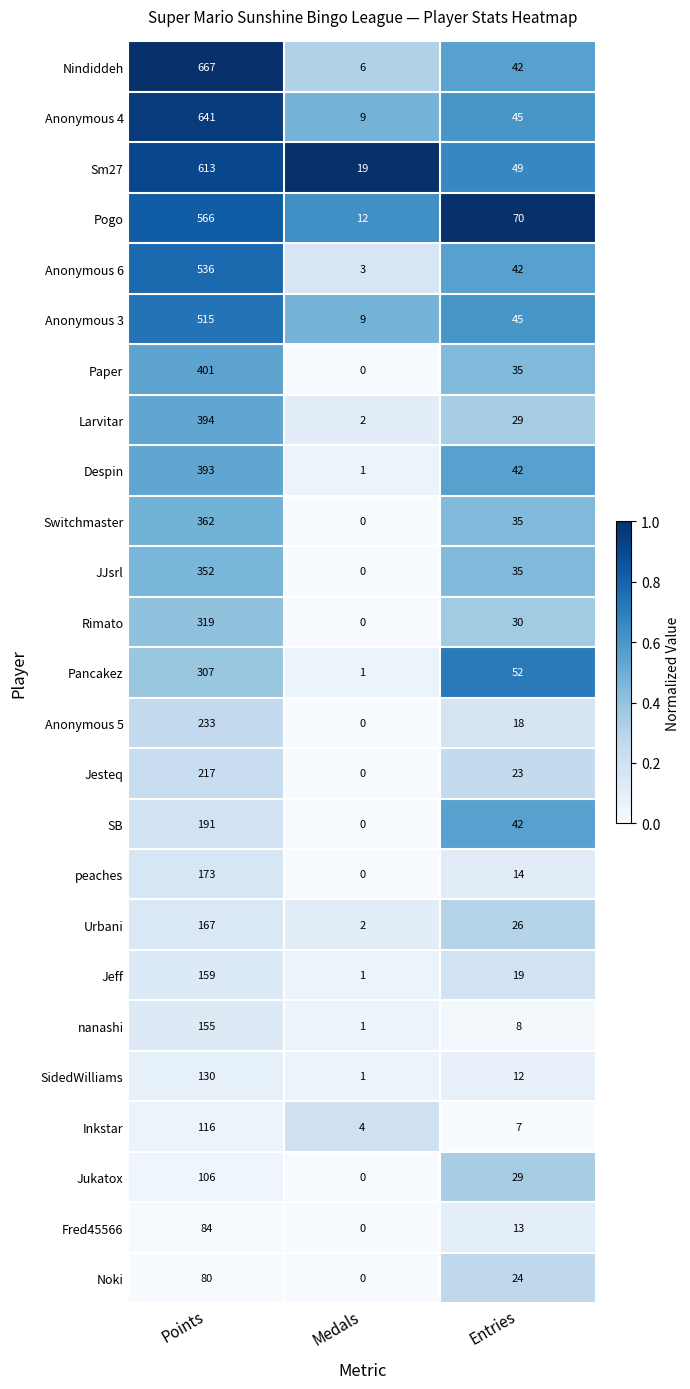

The Pancakez series shows 52 at Entries. True or false?

True